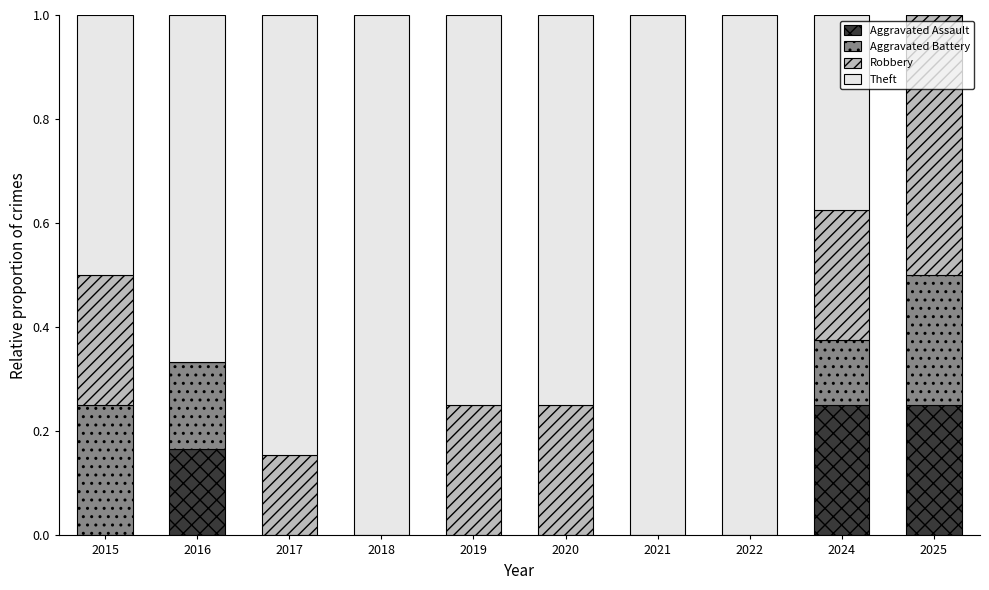

True or false: Aggravated Assault has a value of 0.0 at 2018.

True